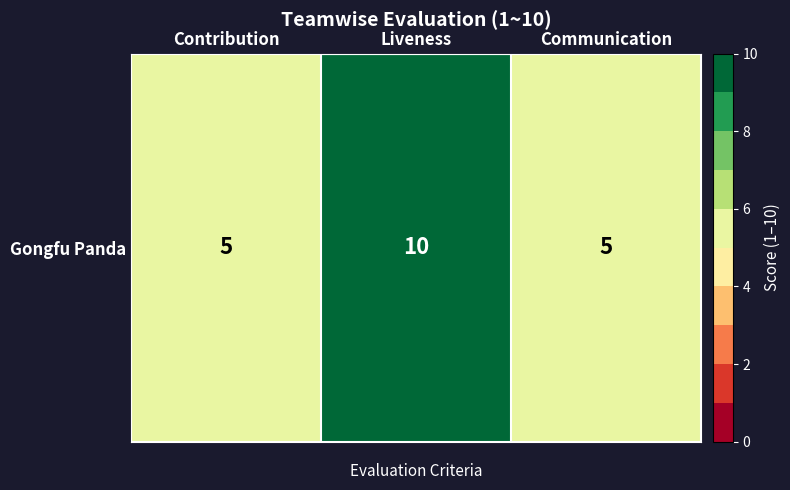

What is the ratio of the value at Liveness to the value at Communication?

2.0